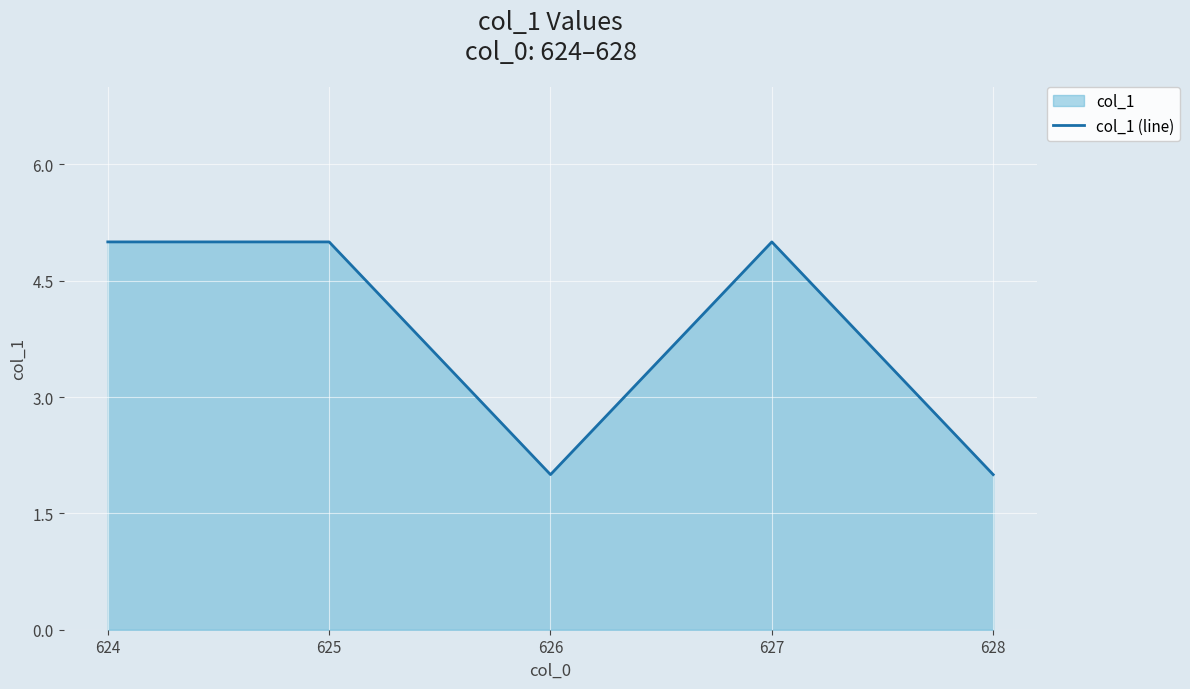

Count the number of categories in the chart.

5